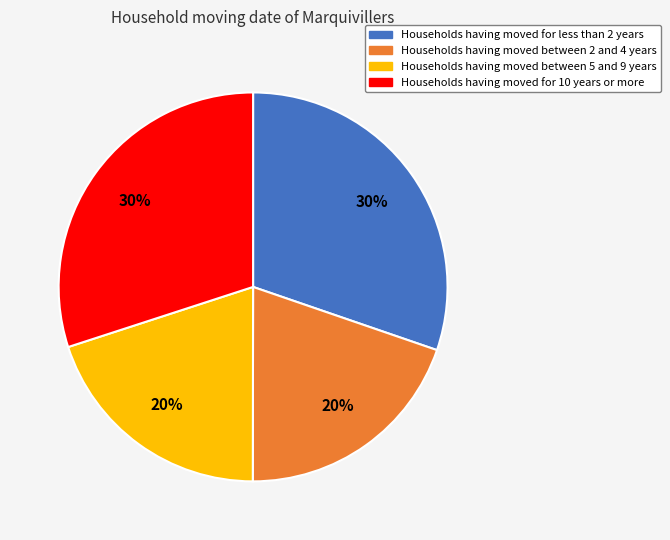

How many slices are in this pie chart?

4